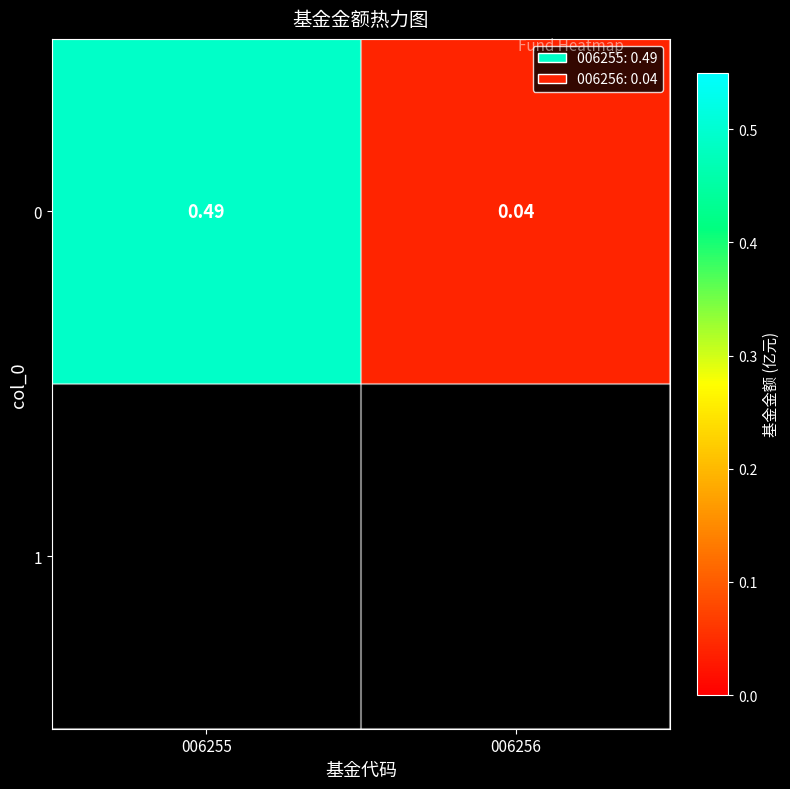

Which category has the highest value across all series?

006255